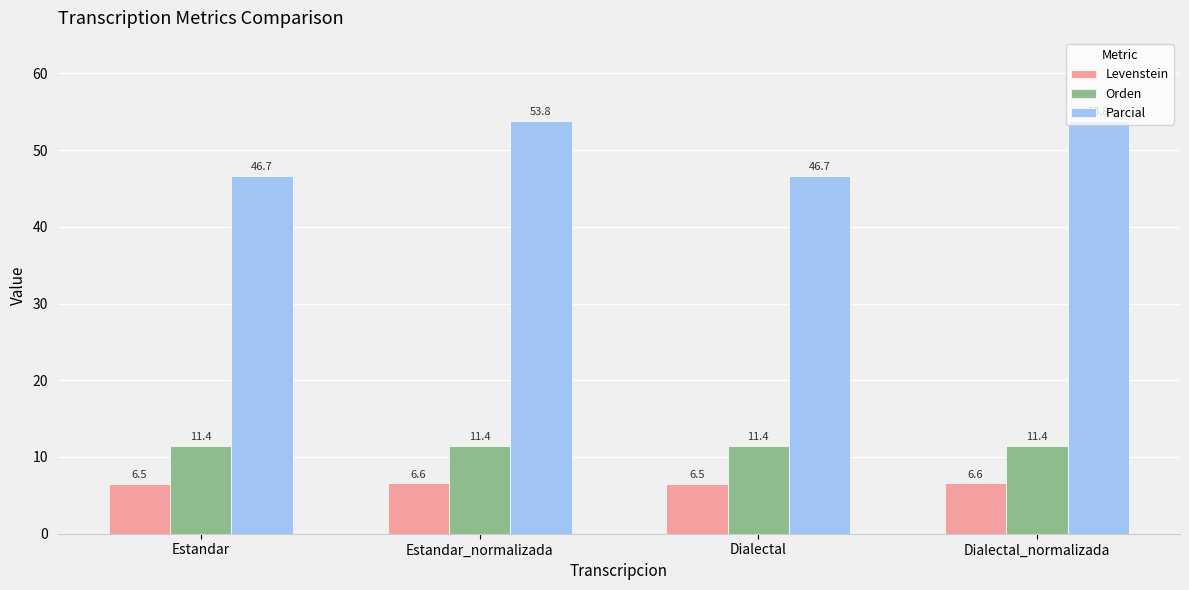

What is the maximum value shown in the chart?

53.8